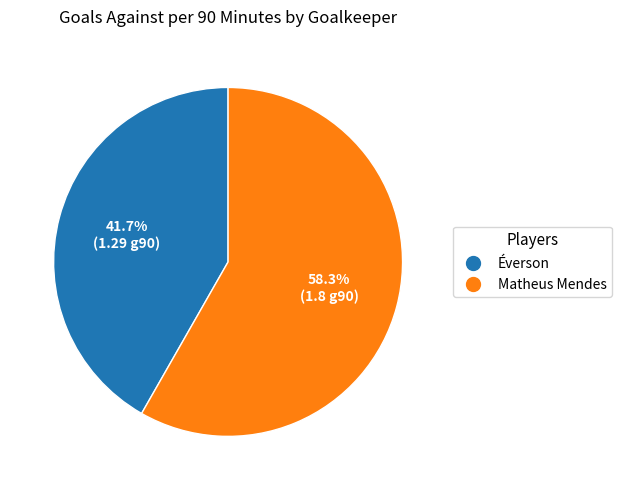

How many segments does this pie chart have?

2